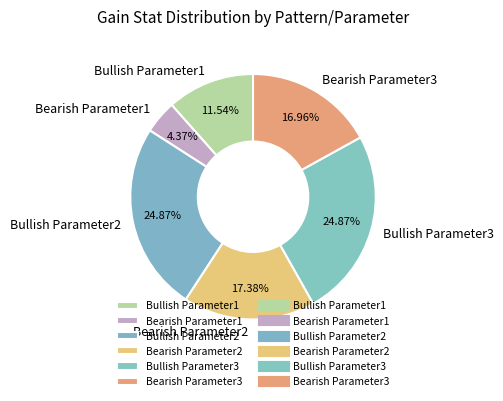

Combined, what portion of the pie is Bearish Parameter3 and Bearish Parameter2?

34.3%